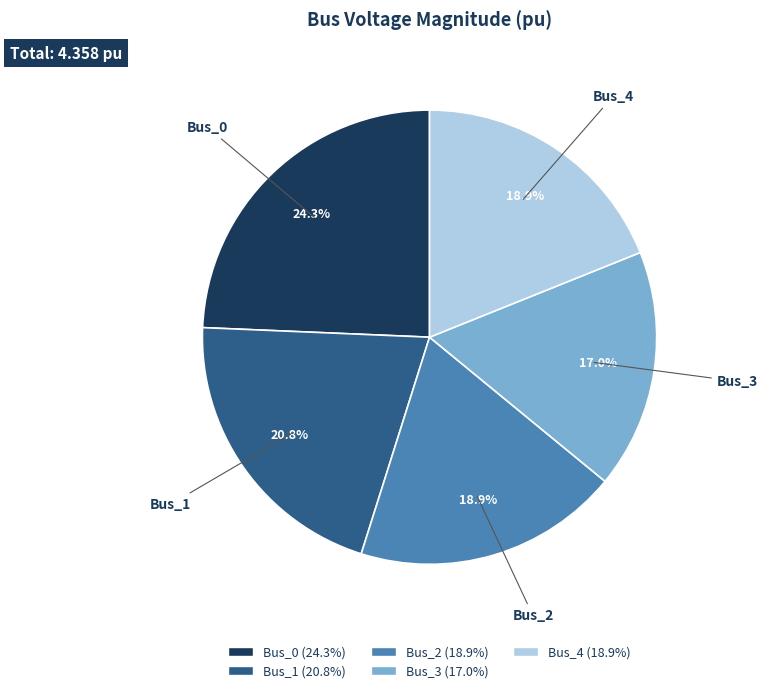

True or false: Bus_2 accounts for 19% of the total.

True